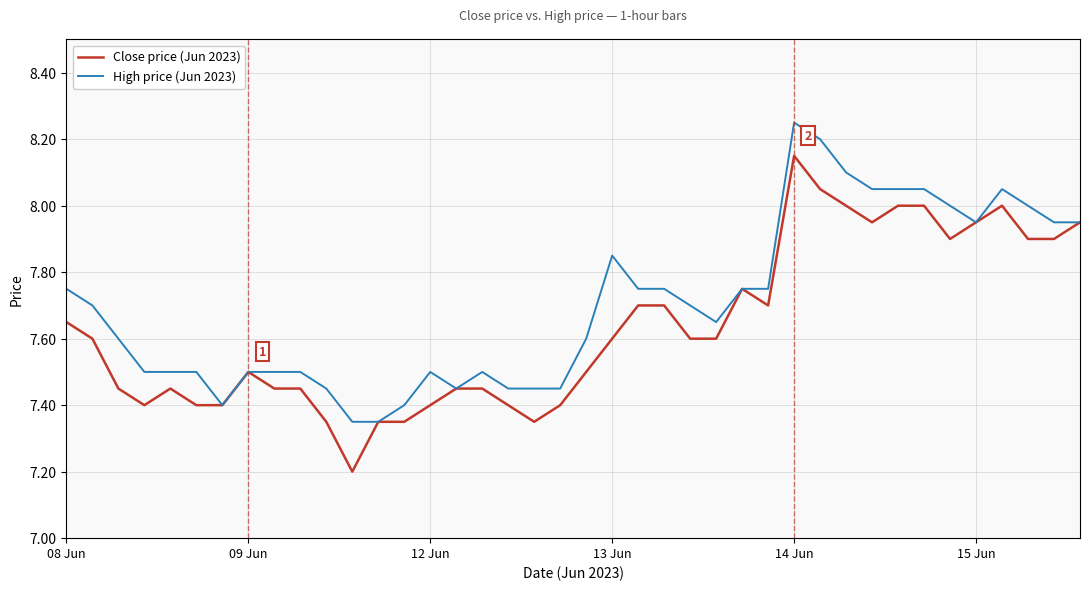

List the series in order of their peak value, lowest first.

Close price (Jun 2023), High price (Jun 2023)